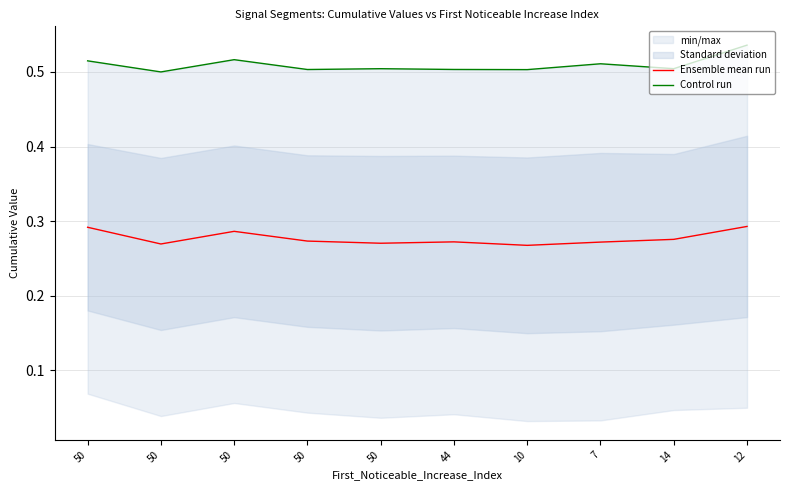

How many interior local valleys does the Control run series have?

4